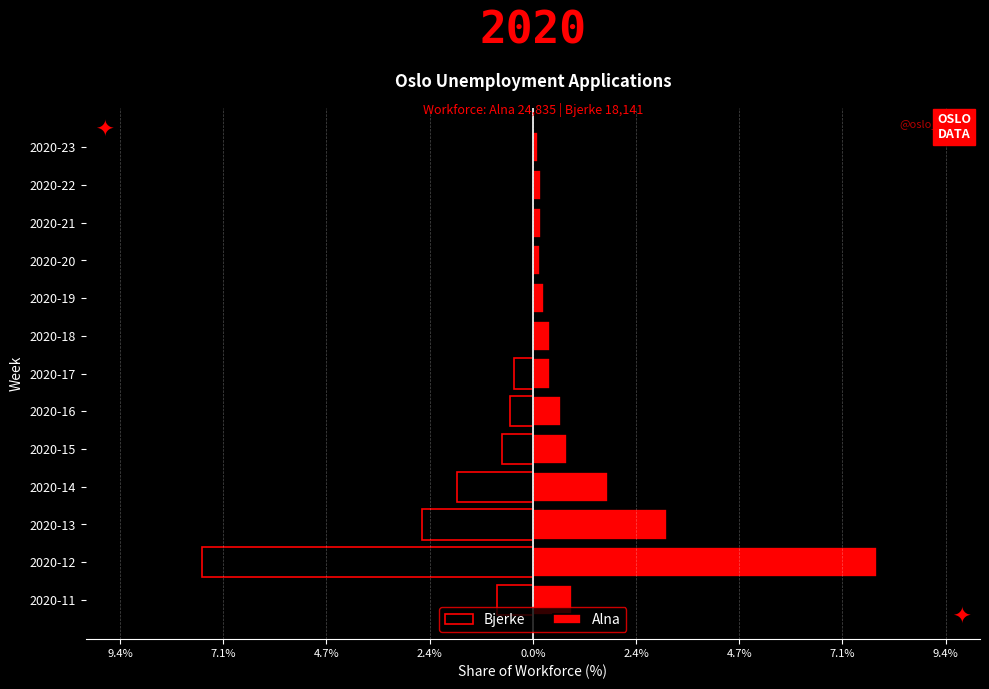

Is the value of Alna at 2020-16 greater than the value of Bjerke at 2020-15?

Yes